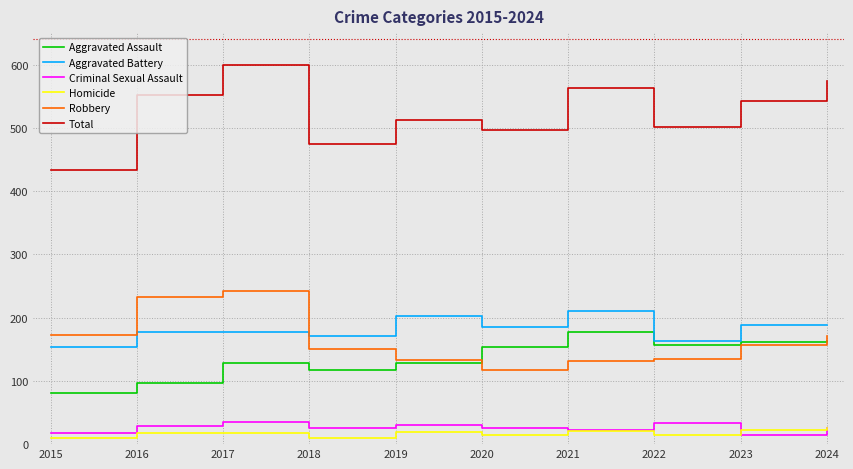

What is the difference between the Criminal Sexual Assault values at 2023 and 2015?

3